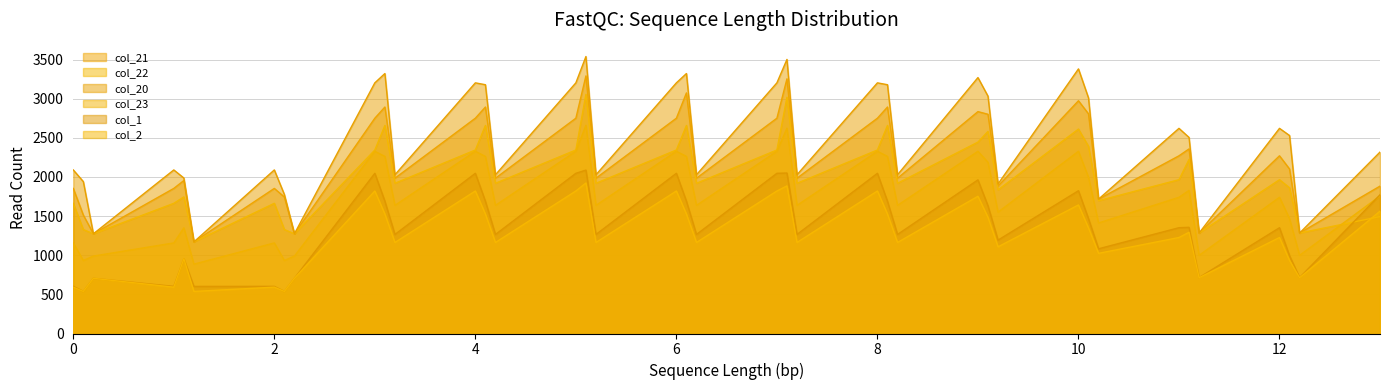

List the series in order of their peak value, lowest first.

col_2, col_1, col_23, col_22, col_21, col_20